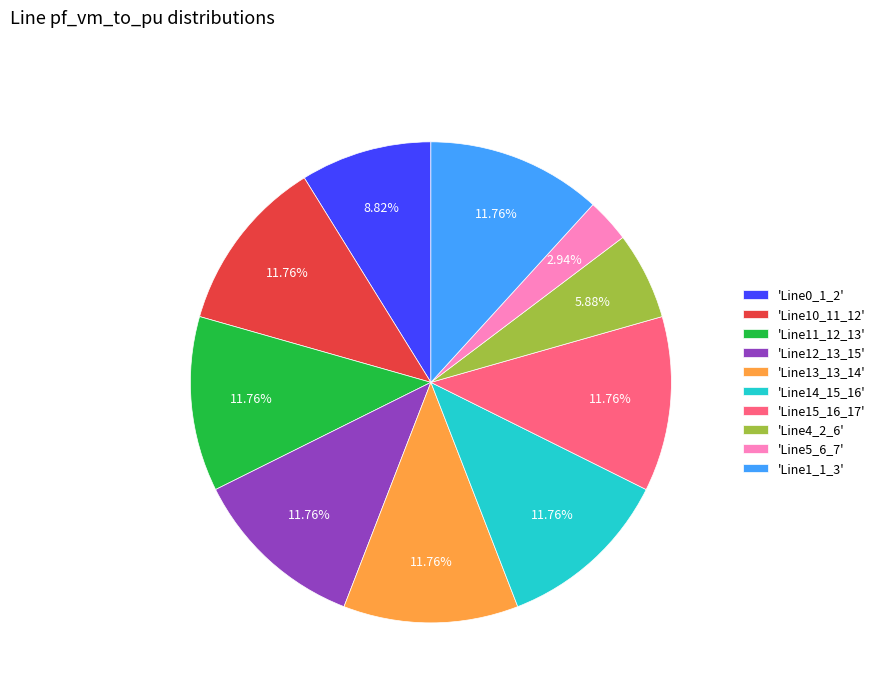

Is 'Line0_1_2' the majority of the pie?

No